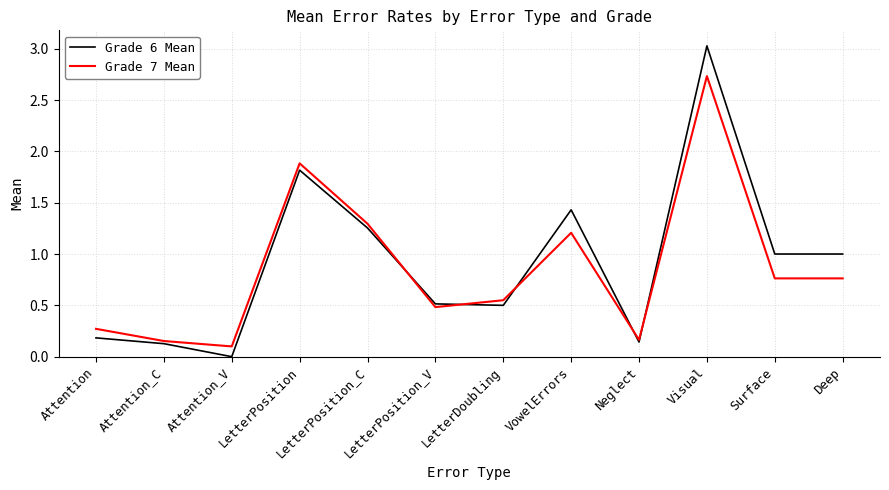

List the series in order of their overall mean, highest first.

Grade 6 Mean, Grade 7 Mean